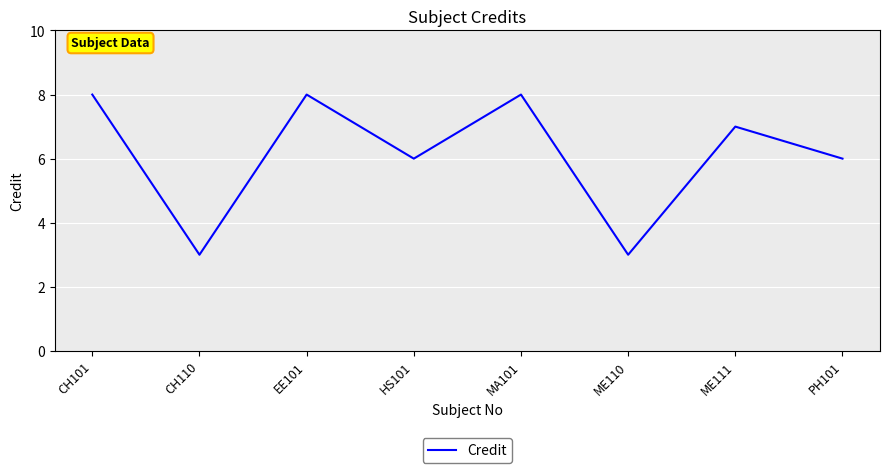

How many values are between 6 and 8?

6